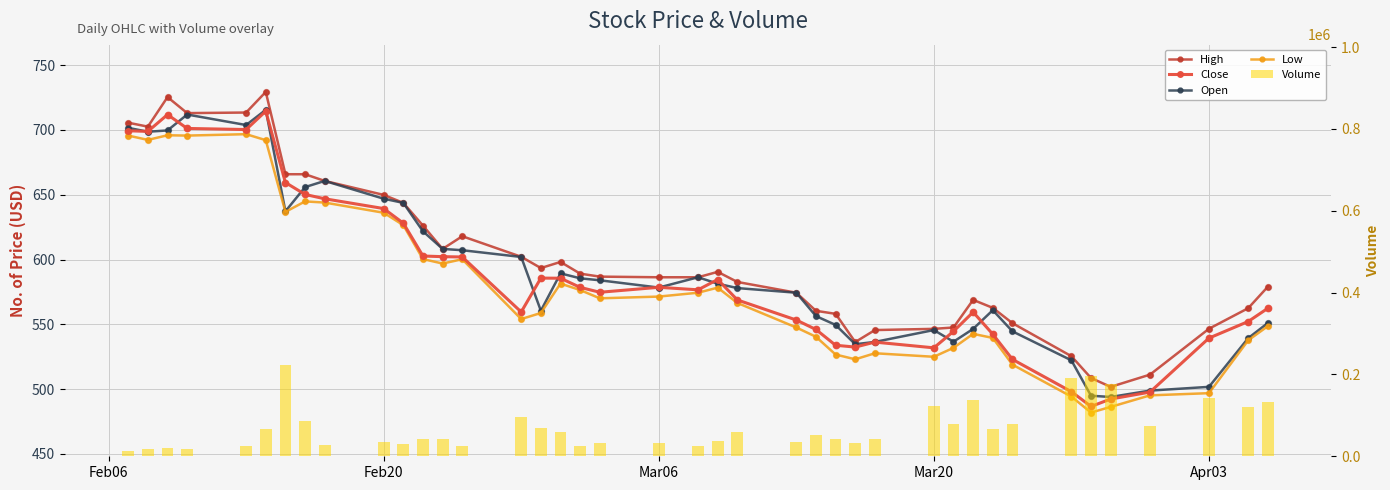

At how many categories does at least one series exceed 163508?

4